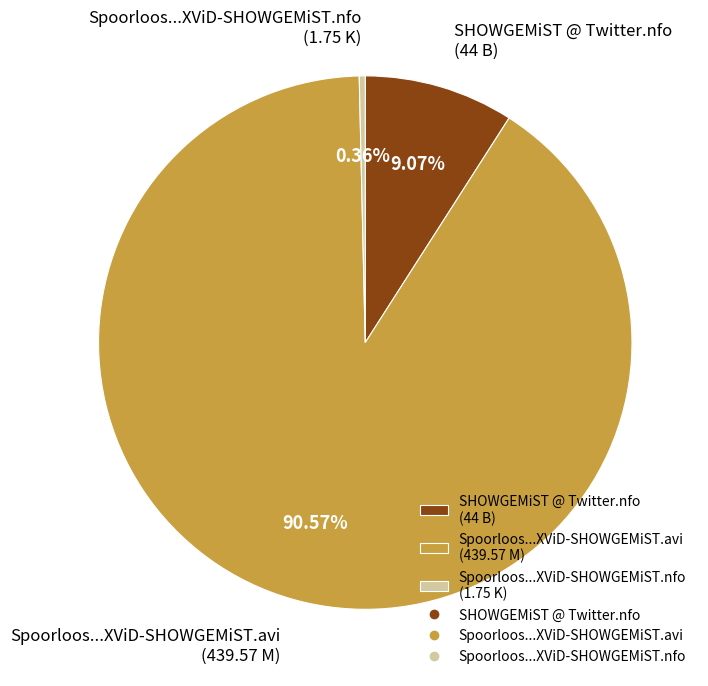

Between SHOWGEMiST @ Twitter.nfo (44 B) and Spoorloos...XViD-SHOWGEMiST.avi (439.57 M), which is larger?

Spoorloos...XViD-SHOWGEMiST.avi (439.57 M)